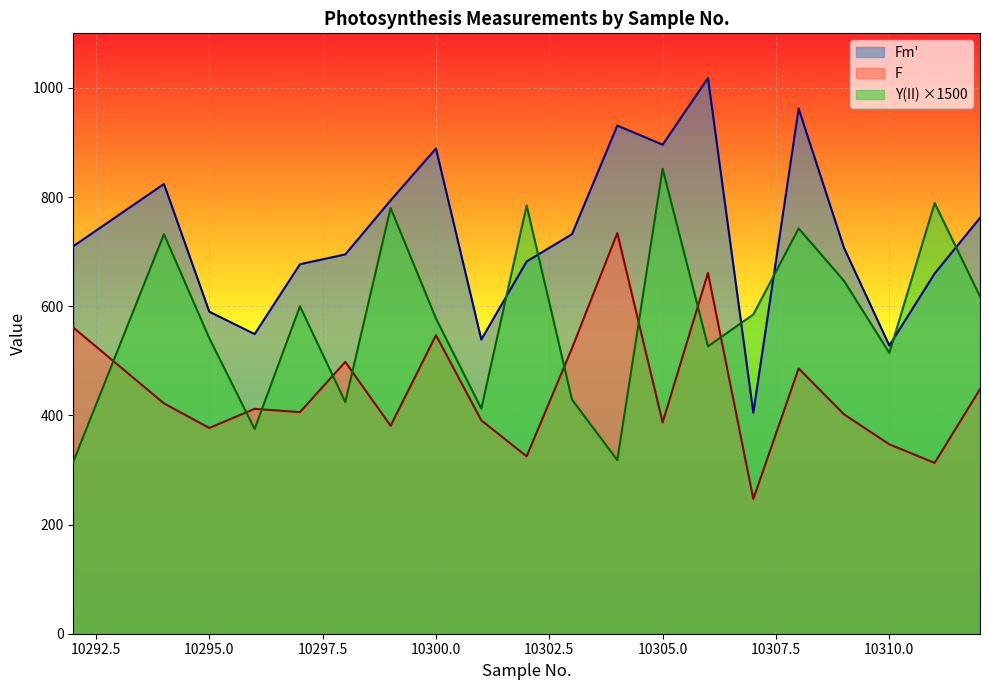

Rank the series by their average value, from highest to lowest.

Fm', Y(II) ×1500, F